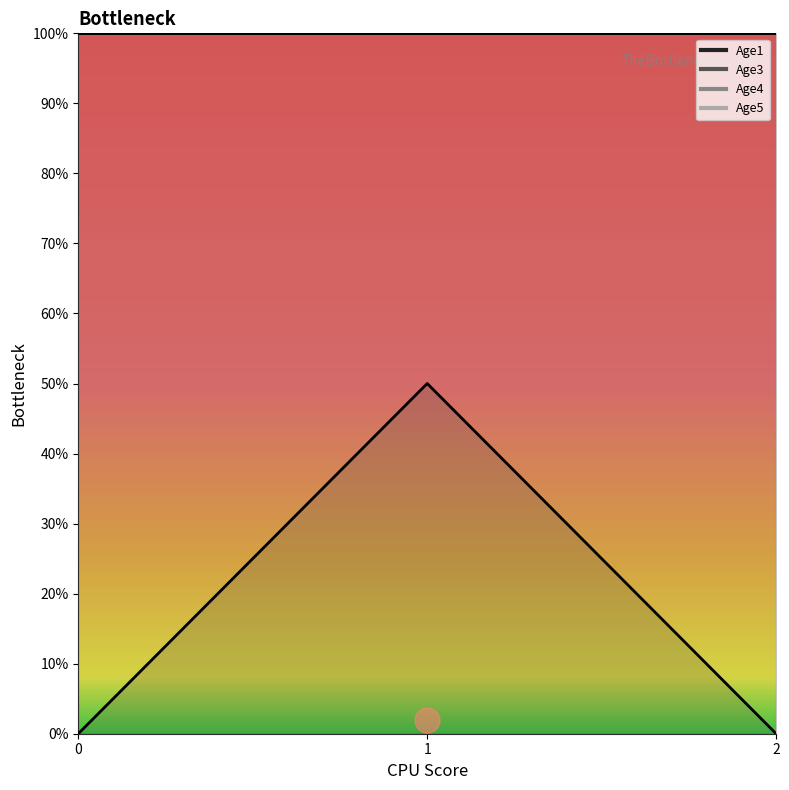

What are all the series names shown in the legend?

Age1, Age3, Age4, Age5